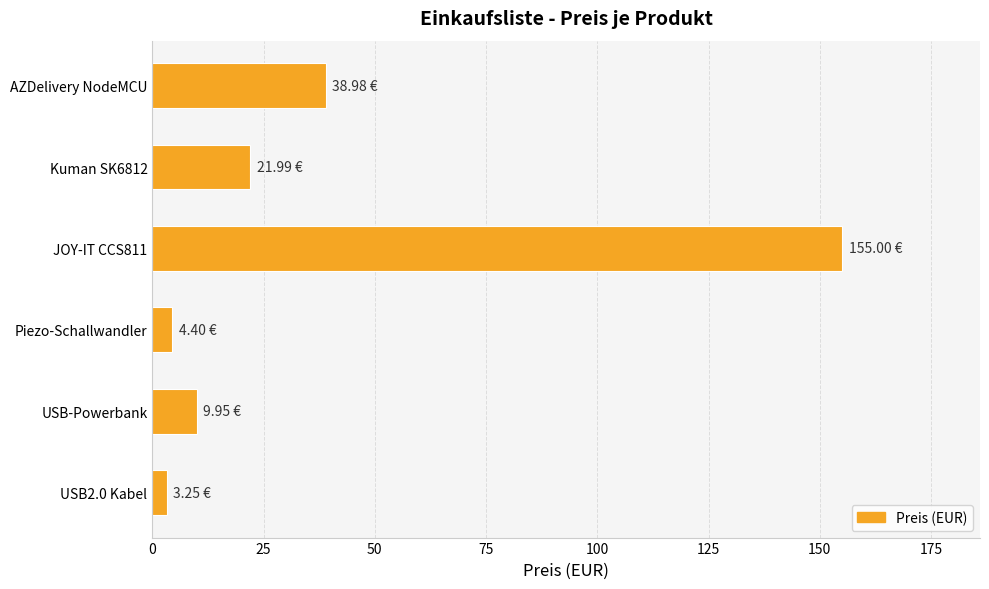

How many bars are there in total?

6